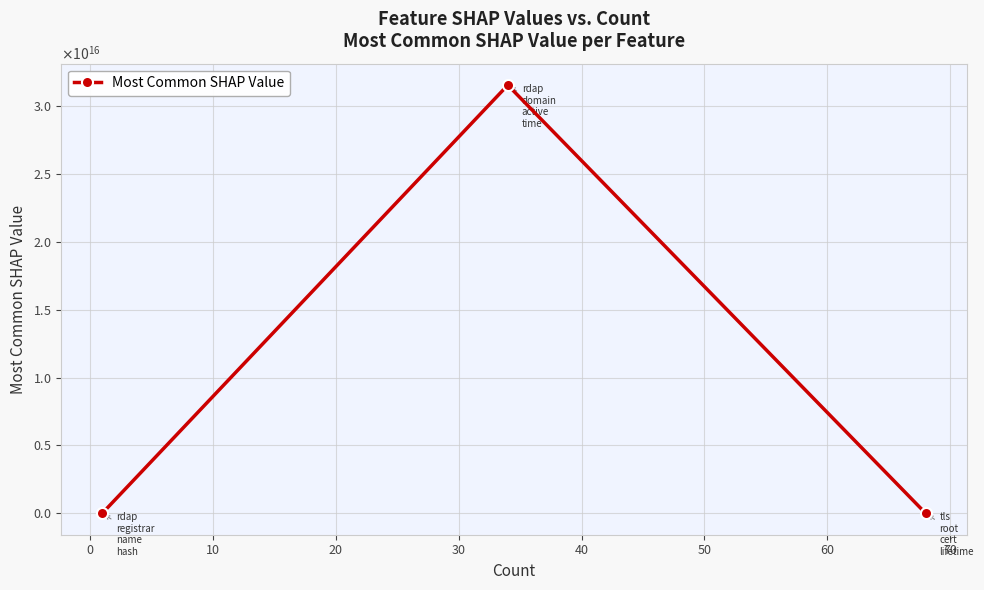

Does the chart have visible grid lines?

Yes